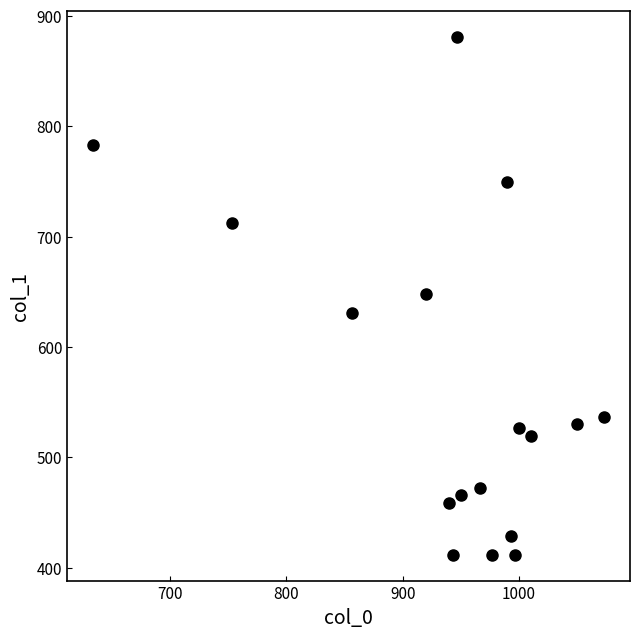

What is the range of Y values (max minus min)?

469.1